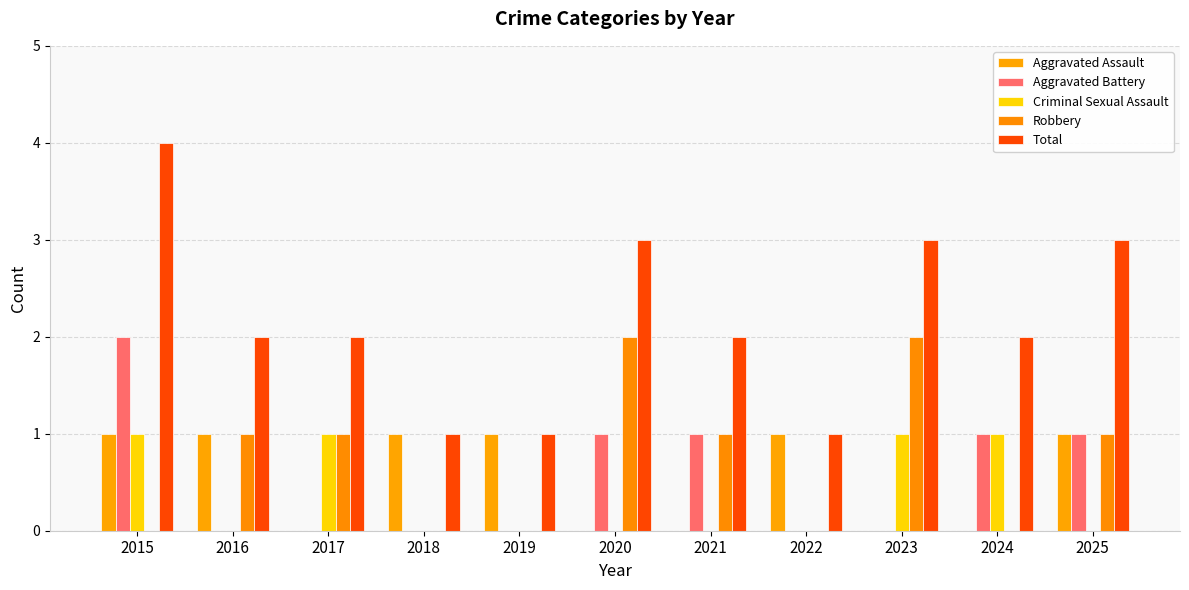

How many data points does each series have?

11